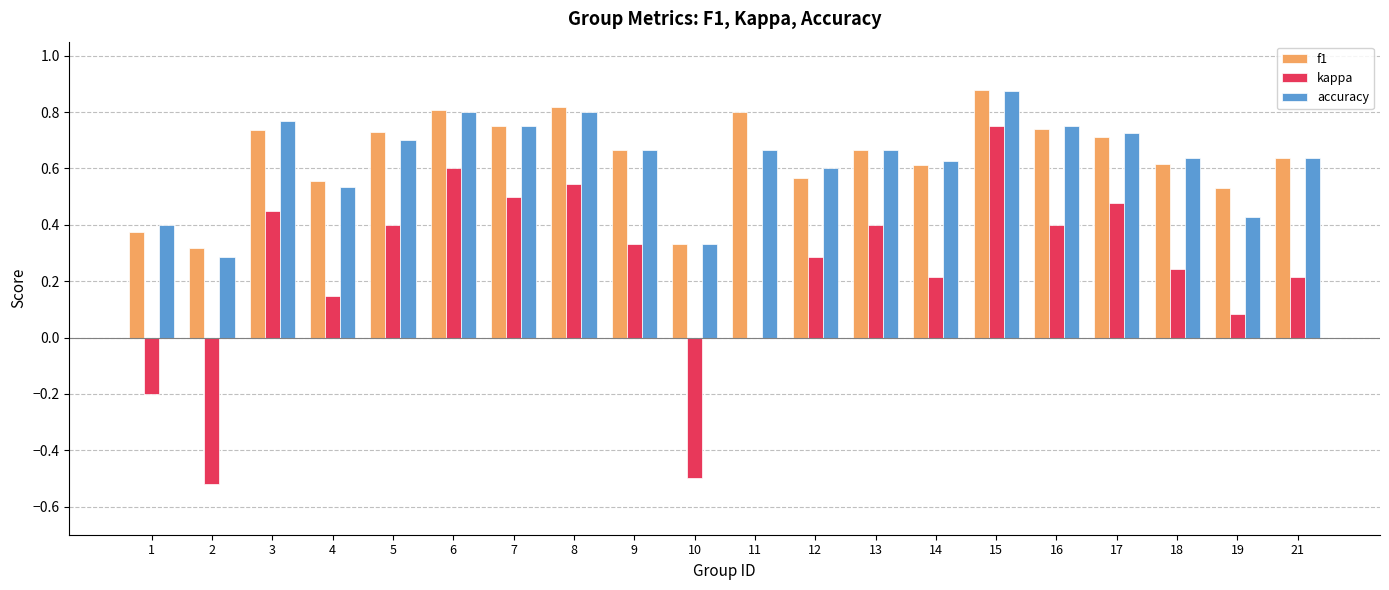

At which category does the chart reach its peak across all series?

15